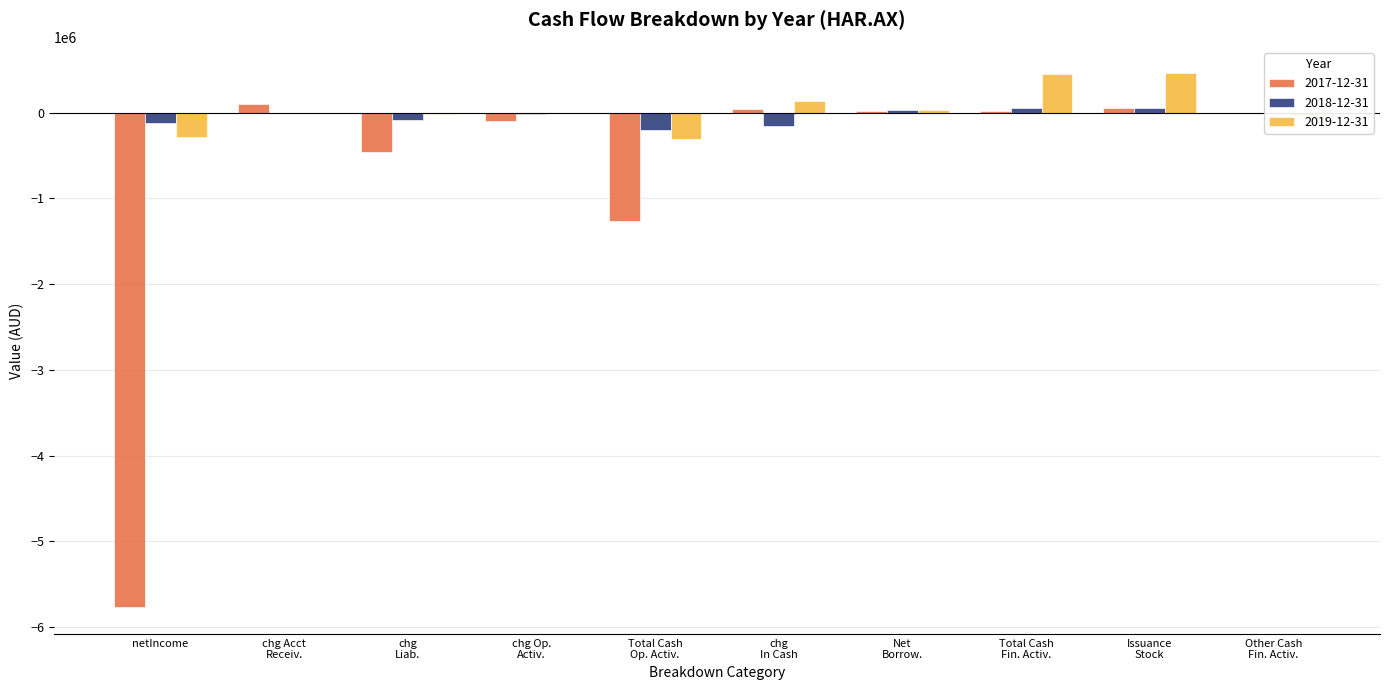

How many data points in 2018-12-31 are above -2072?

4